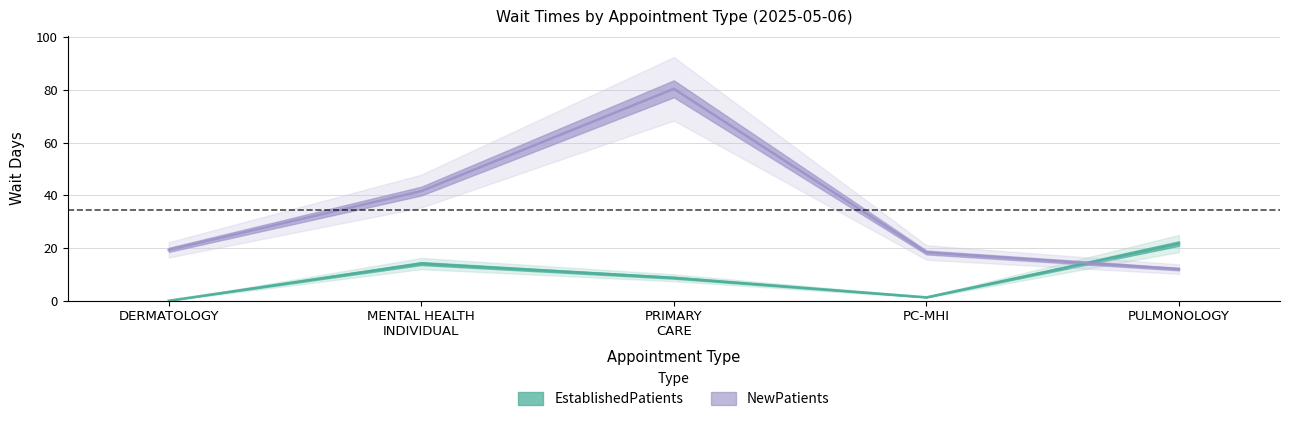

How many times do EstablishedPatients and NewPatients cross each other?

1